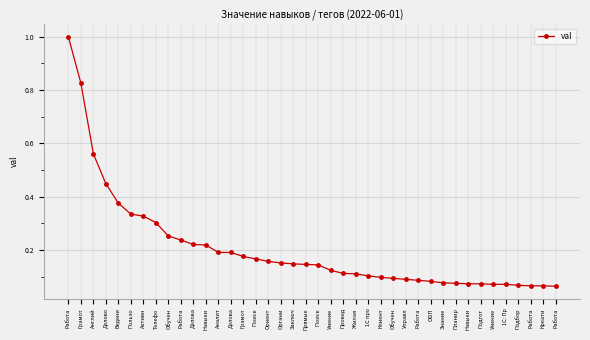

What is the change in value from Поиск  to Управл?

-0.1